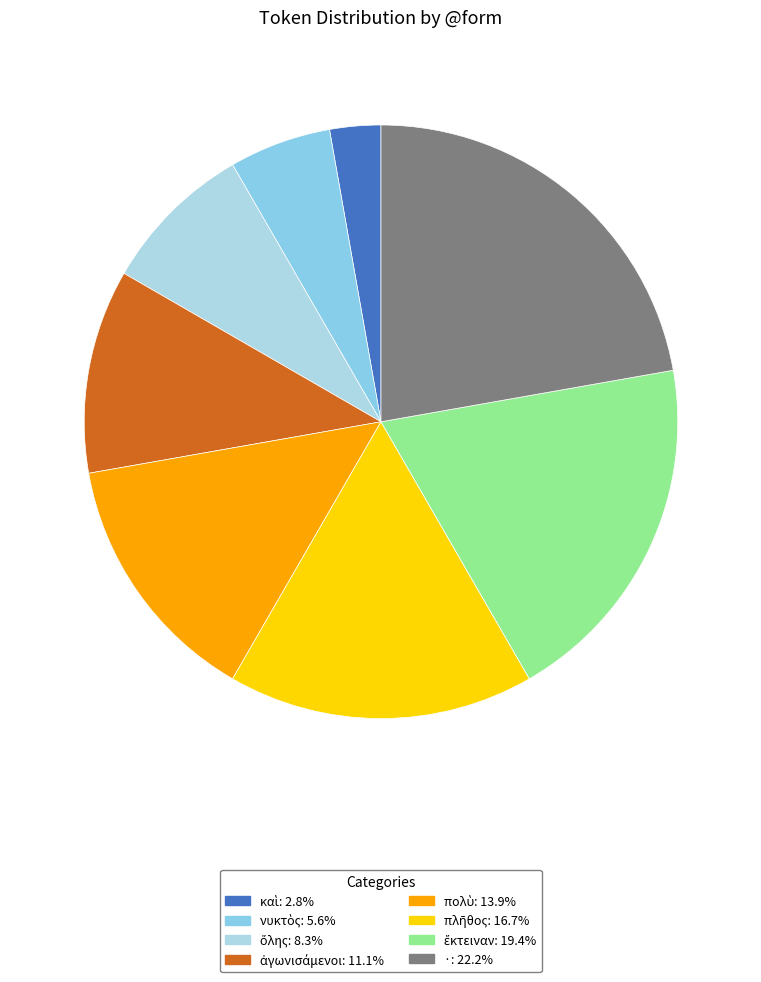

Does any single category account for the majority?

No